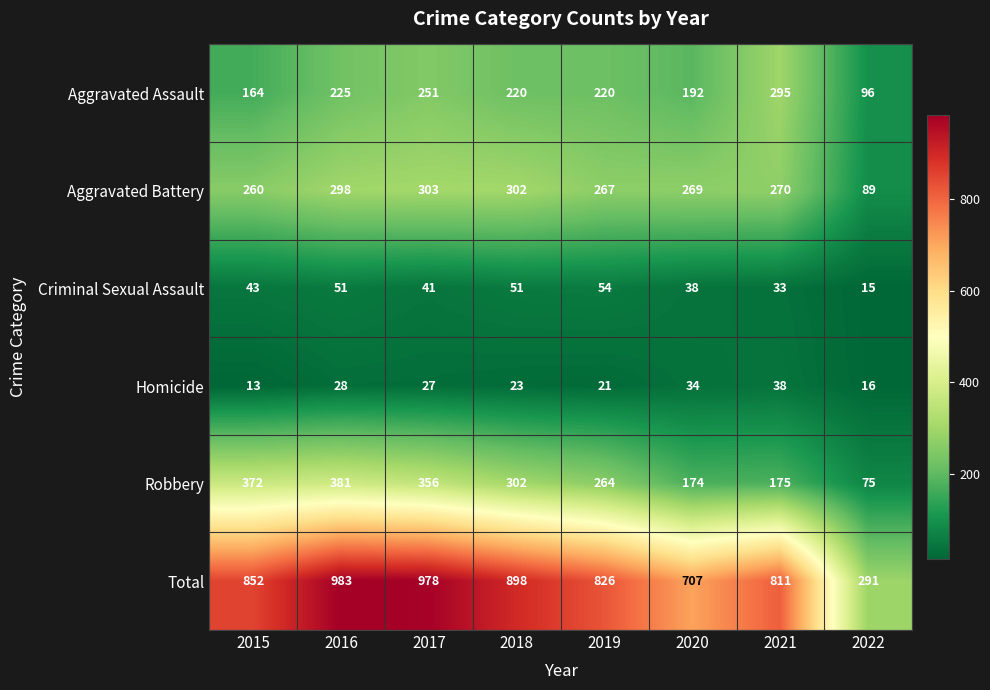

How many data points does each series have?

8